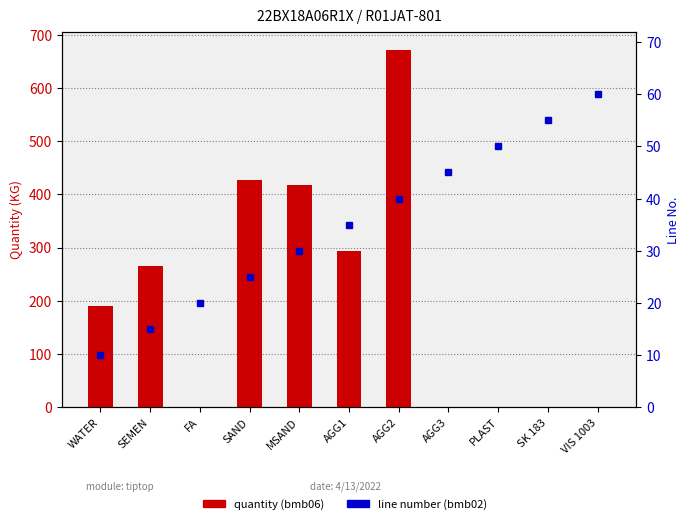

What is the greatest value displayed?

672.0